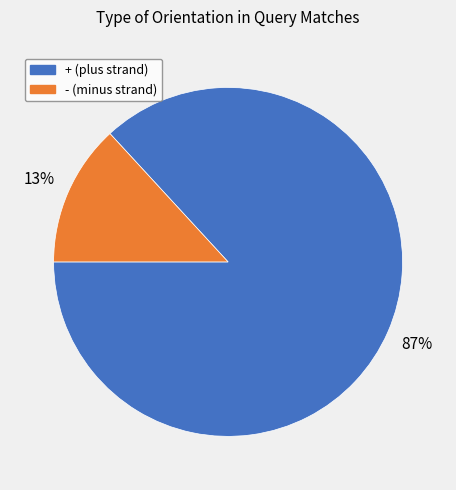

To the nearest percent, what is the average slice percentage?

50%